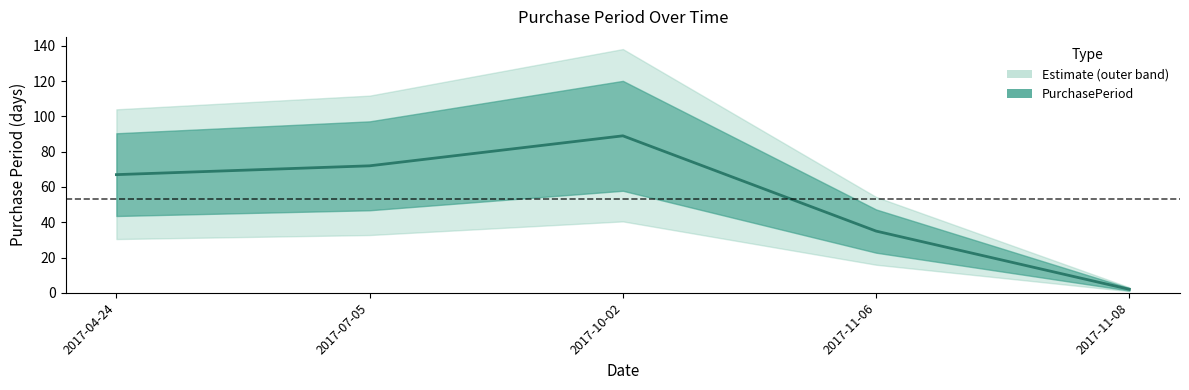

List the labels in order of value, largest first.

2017-10-02, 2017-07-05, 2017-04-24, 2017-11-06, 2017-11-08